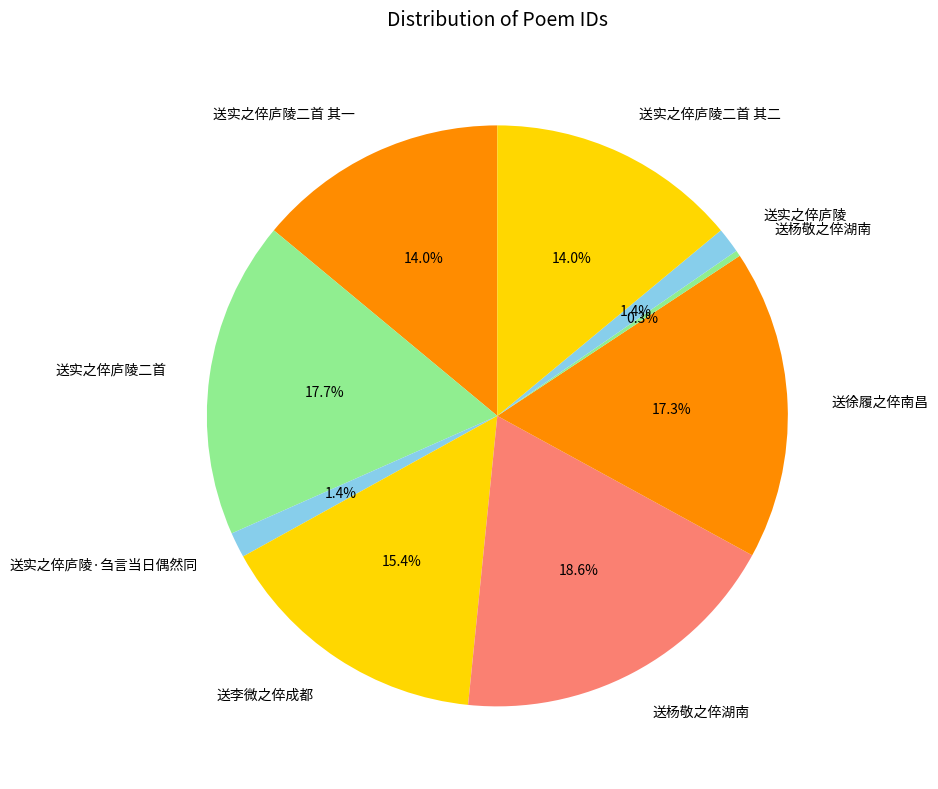

Is there any slice that represents more than half of the pie?

No